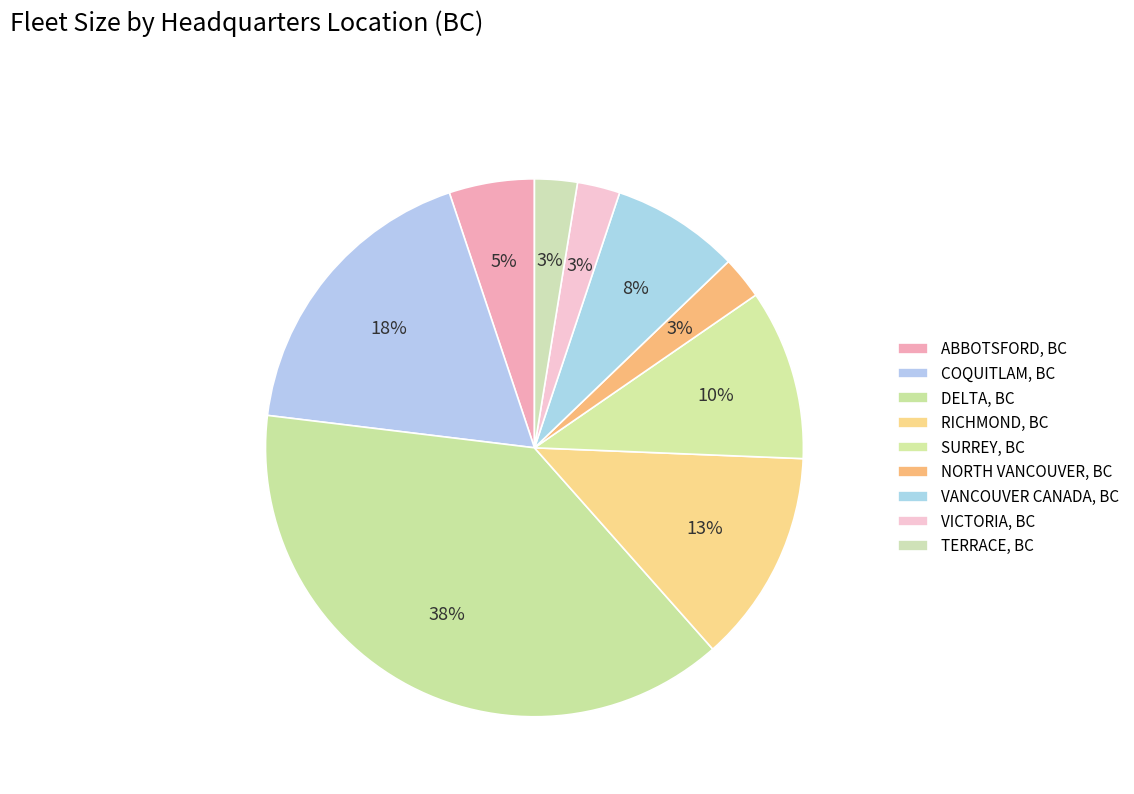

To the nearest percent, what portion does RICHMOND, BC represent?

13%